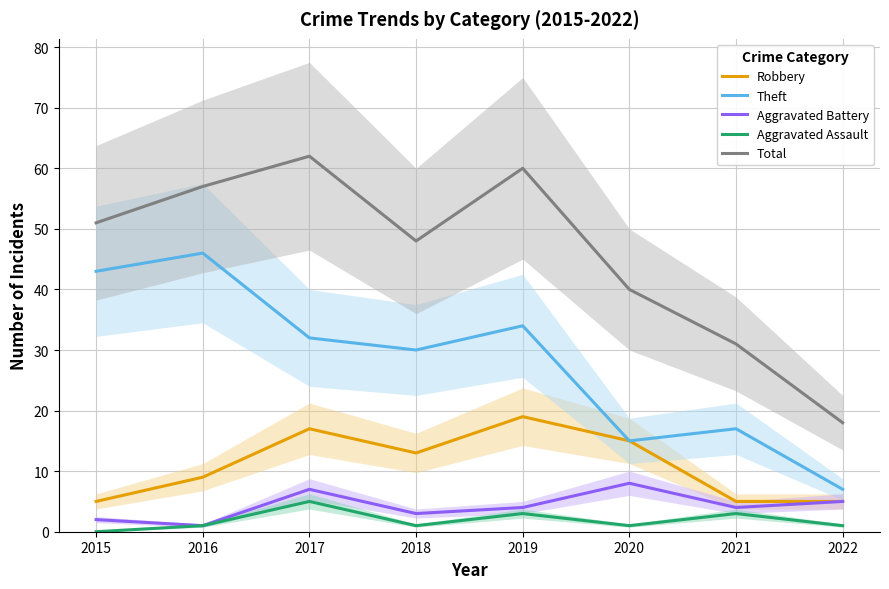

What is the approximate value of Theft at 2016, to the nearest 10?

50